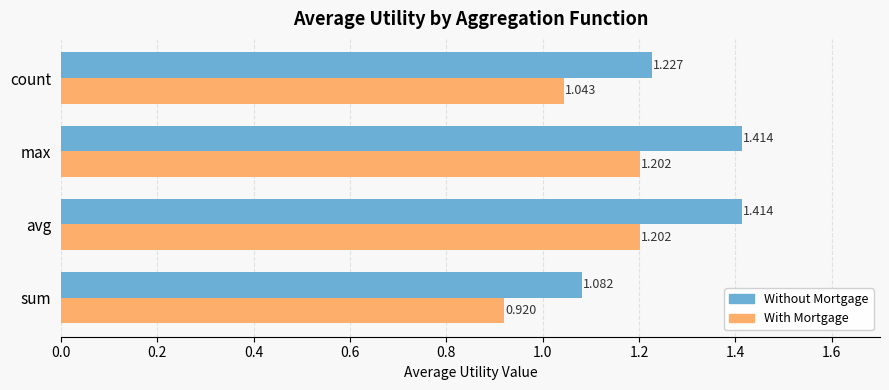

List the series in order of their peak value, lowest first.

With Mortgage, Without Mortgage